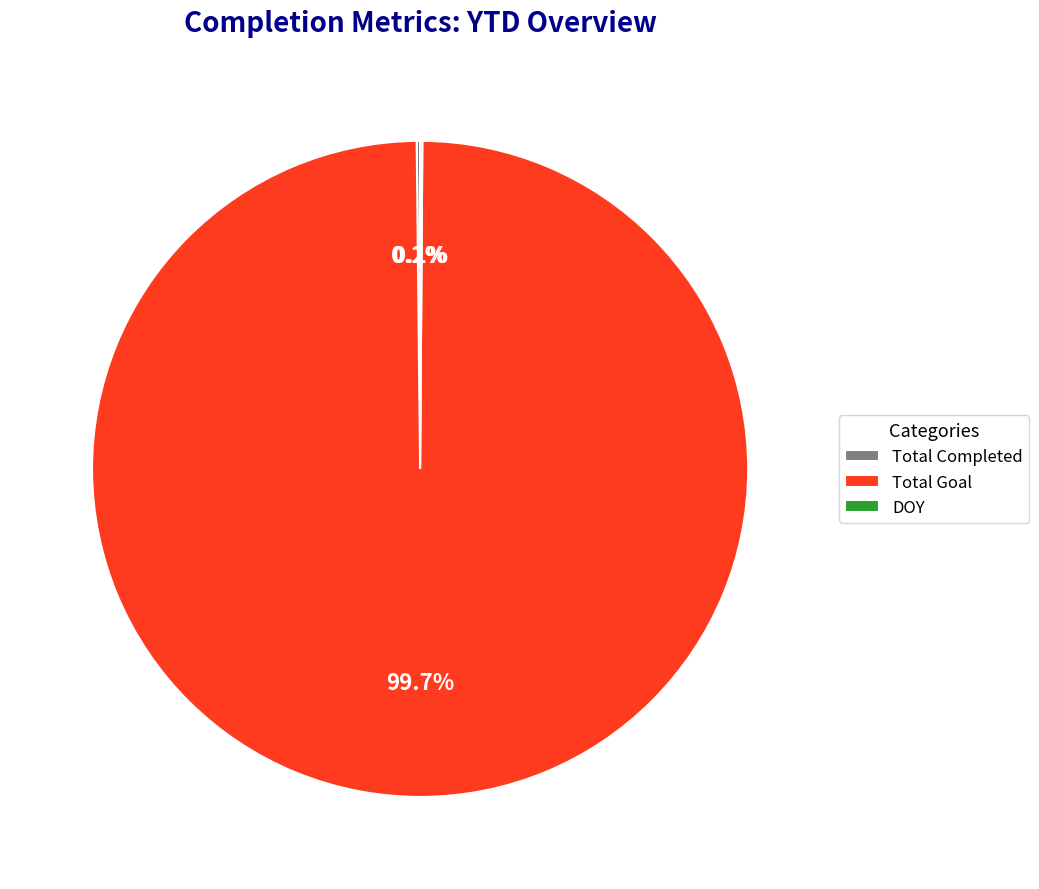

How much of the chart is everything except Total Goal?

0.3%